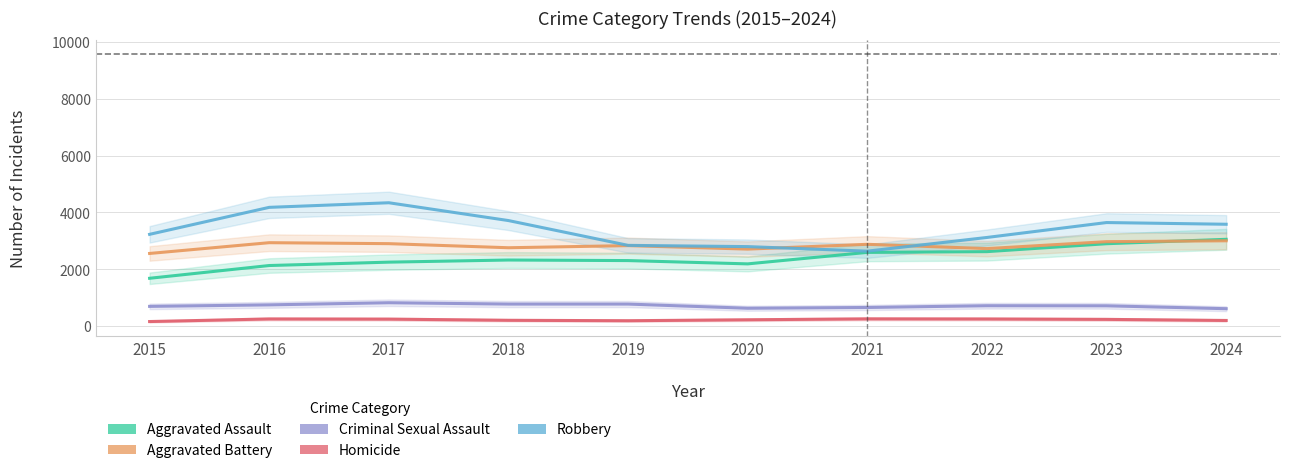

At how many categories does at least one series exceed 969?

10